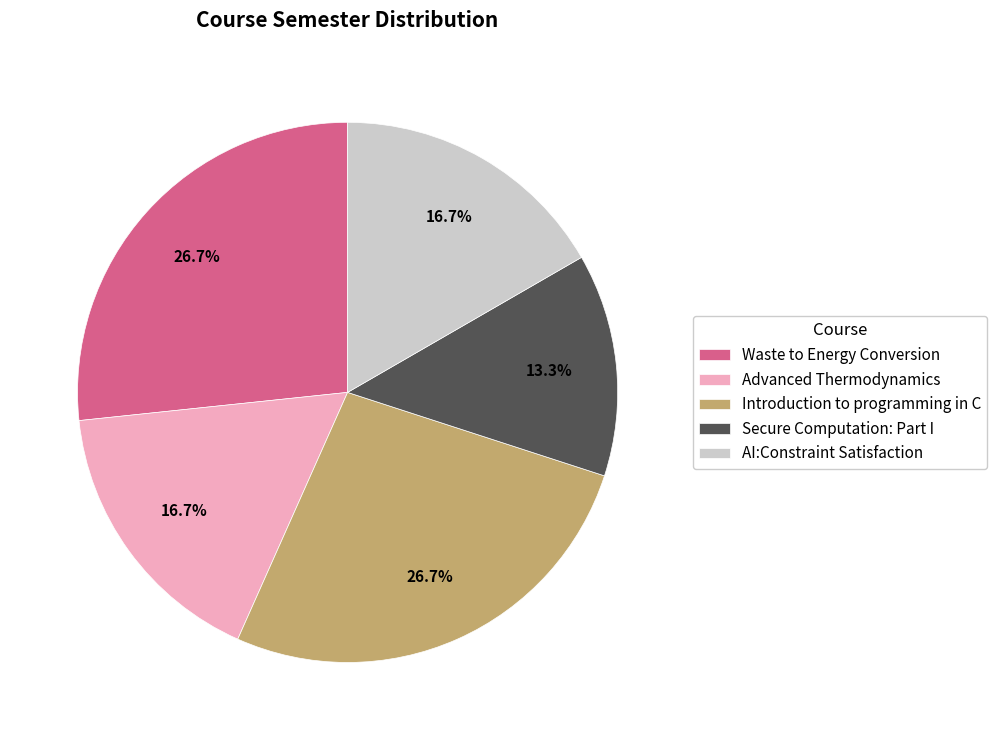

What is the smallest slice in the pie chart?

Secure Computation: Part I